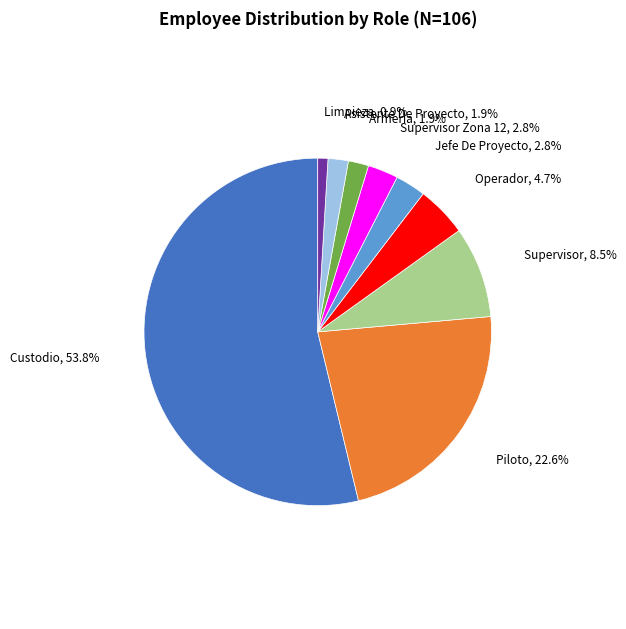

Is there any slice that represents more than half of the pie?

Yes